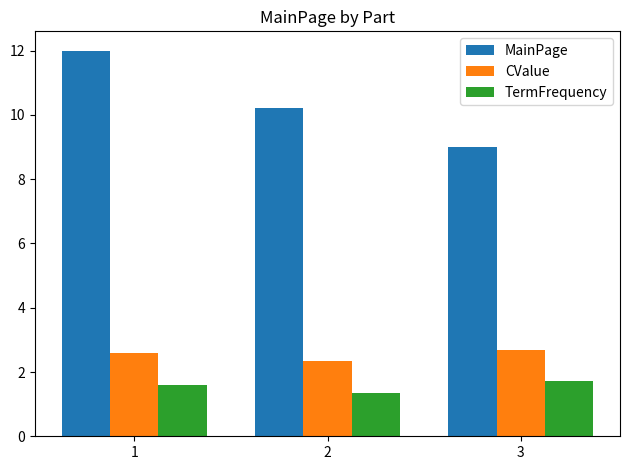

What is the minimum value shown in the chart?

1.3